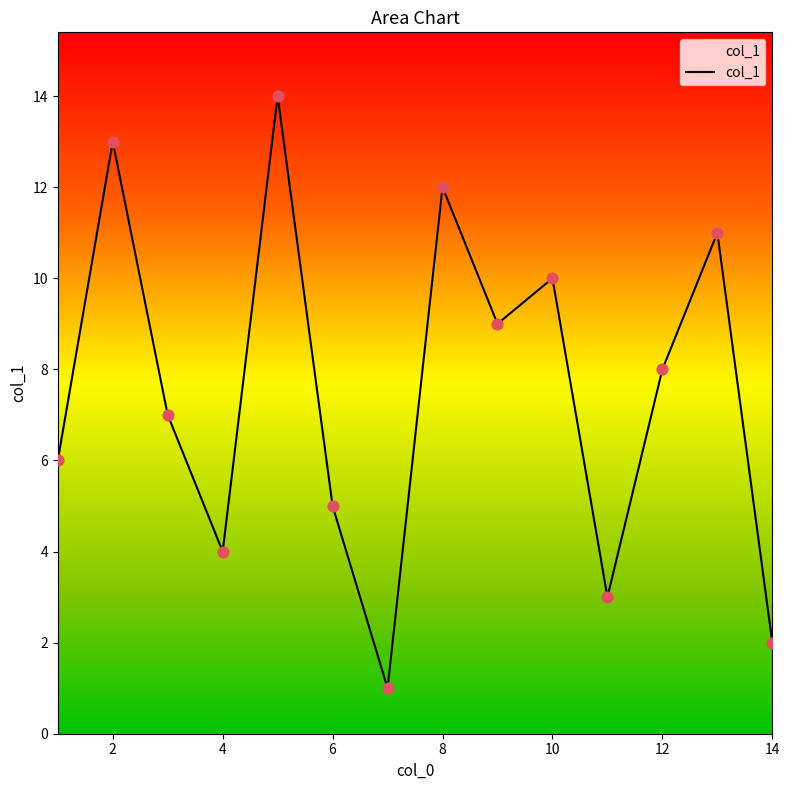

What is the maximum value shown in the chart?

14